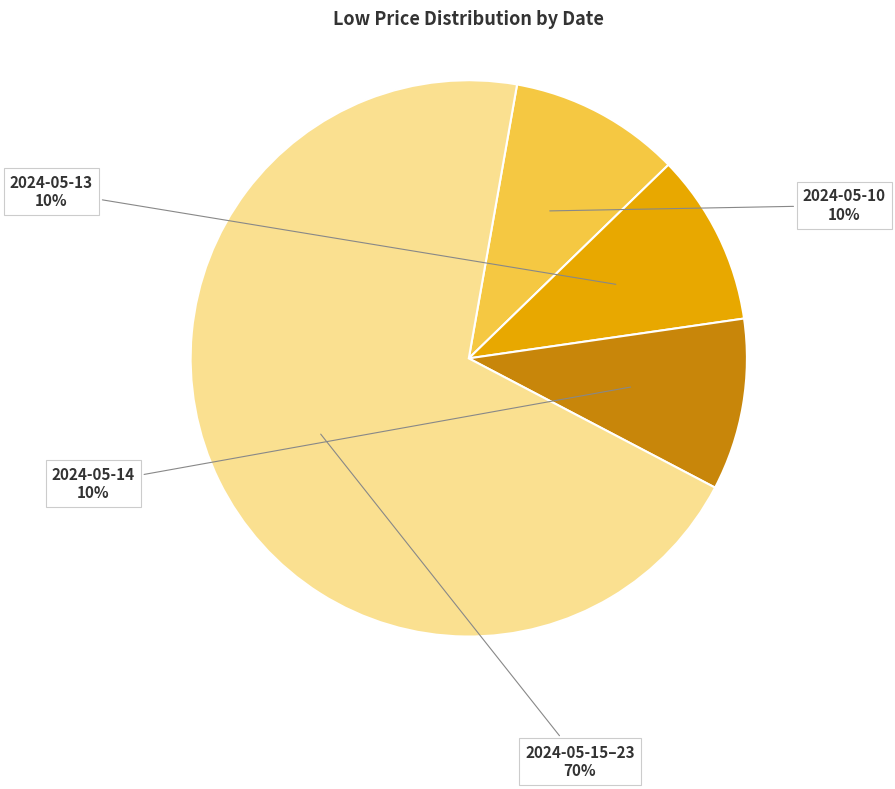

To the nearest percent, what is the difference between the largest and smallest slice percentages?

60%